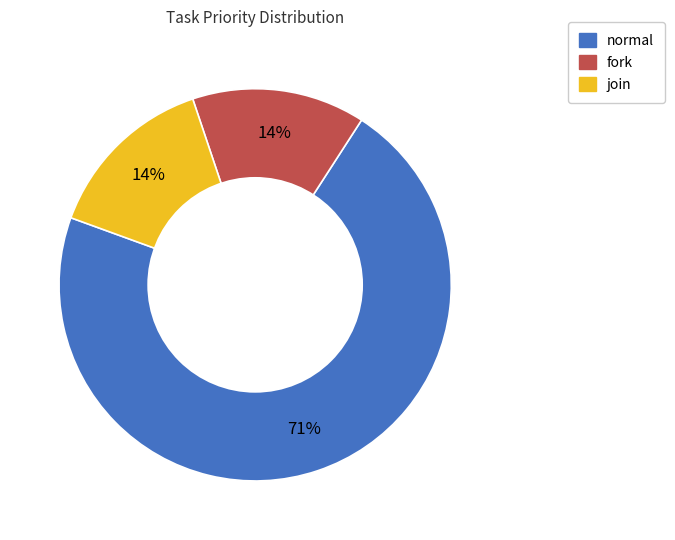

To the nearest percent, what percentage of the pie is fork?

14%